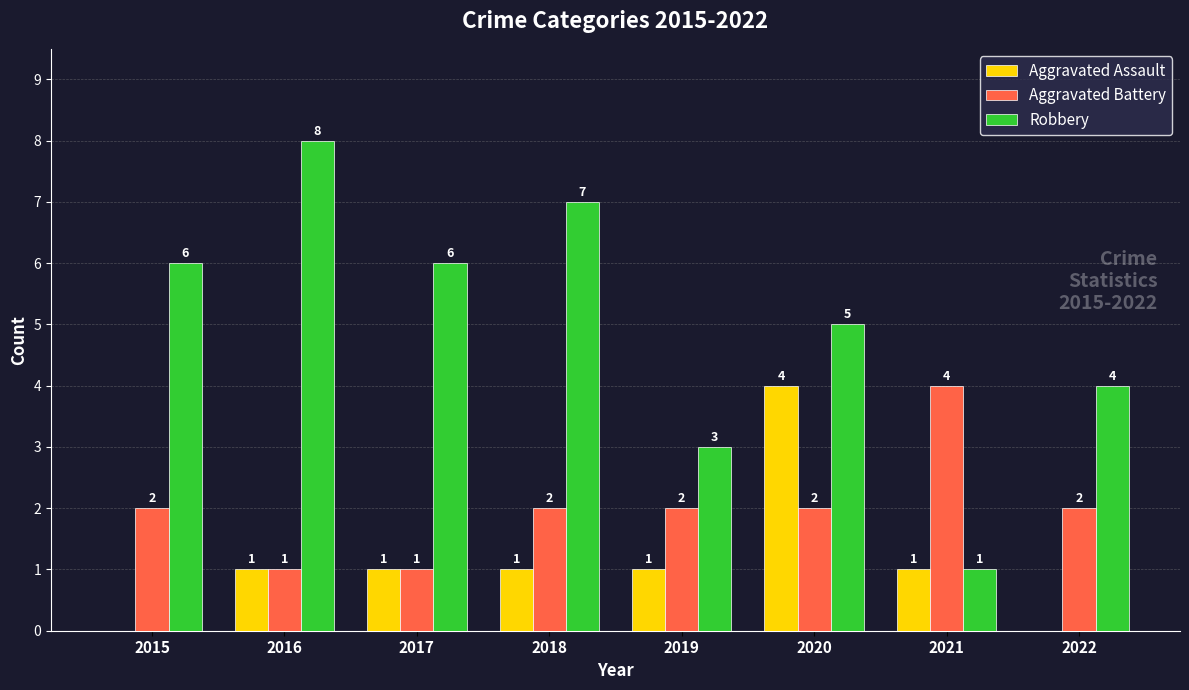

Reading right to left, what are all the values shown in this chart?

Aggravated Assault: 0	1	4	1	1	1	1	0
Aggravated Battery: 2	4	2	2	2	1	1	2
Robbery: 4	1	5	3	7	6	8	6